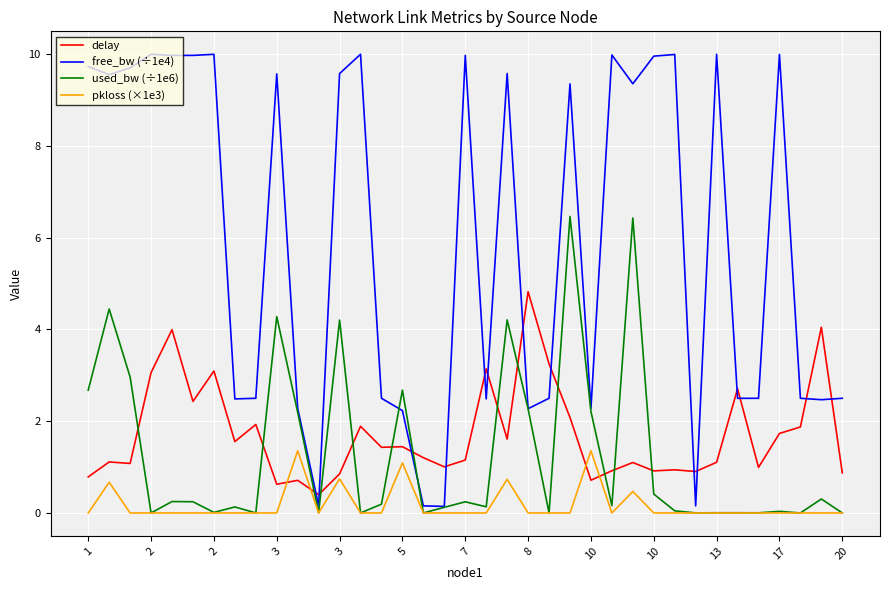

Which series has the largest total across all categories?

free_bw (÷1e4)